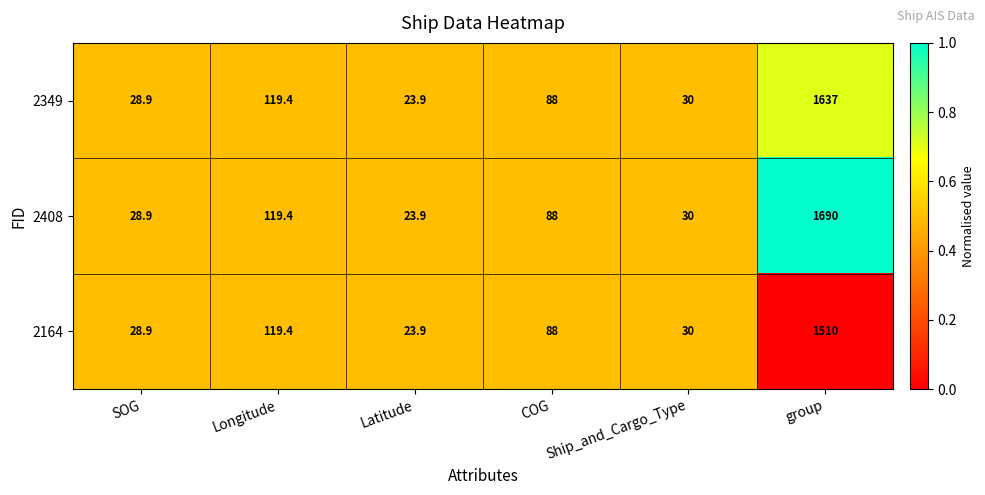

What value does the 2164 series have at Longitude?

119.4